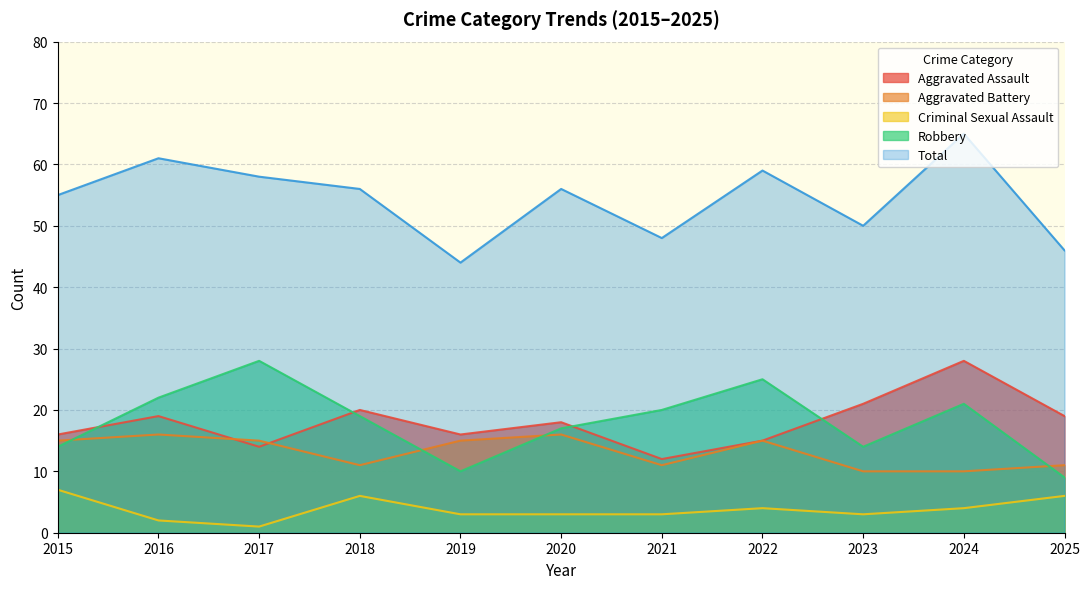

True or false: Aggravated Assault and Total cross at least once.

False